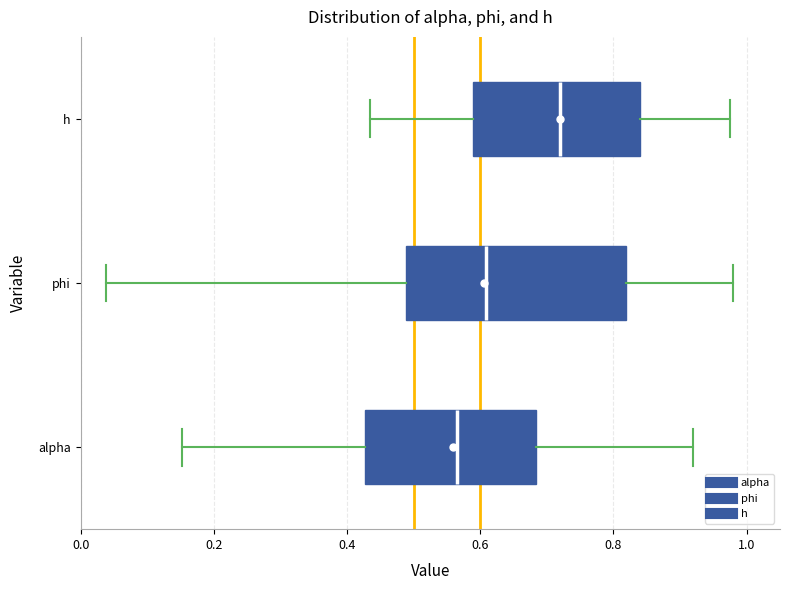

Comparing the boxes themselves (not the whiskers), which one is the widest?

phi